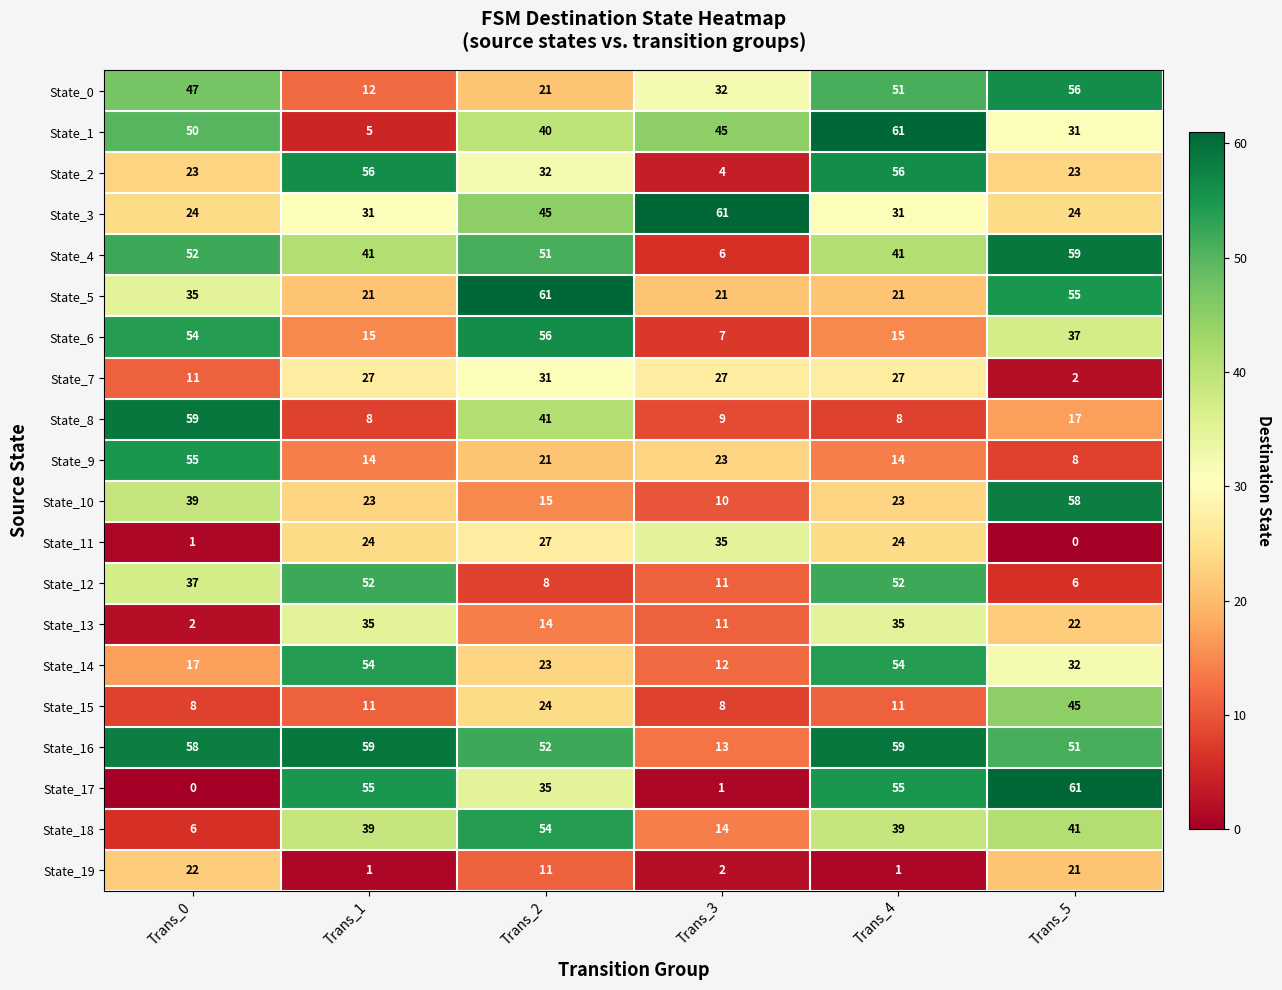

Where does the State_19 series first go above 11?

Trans_0